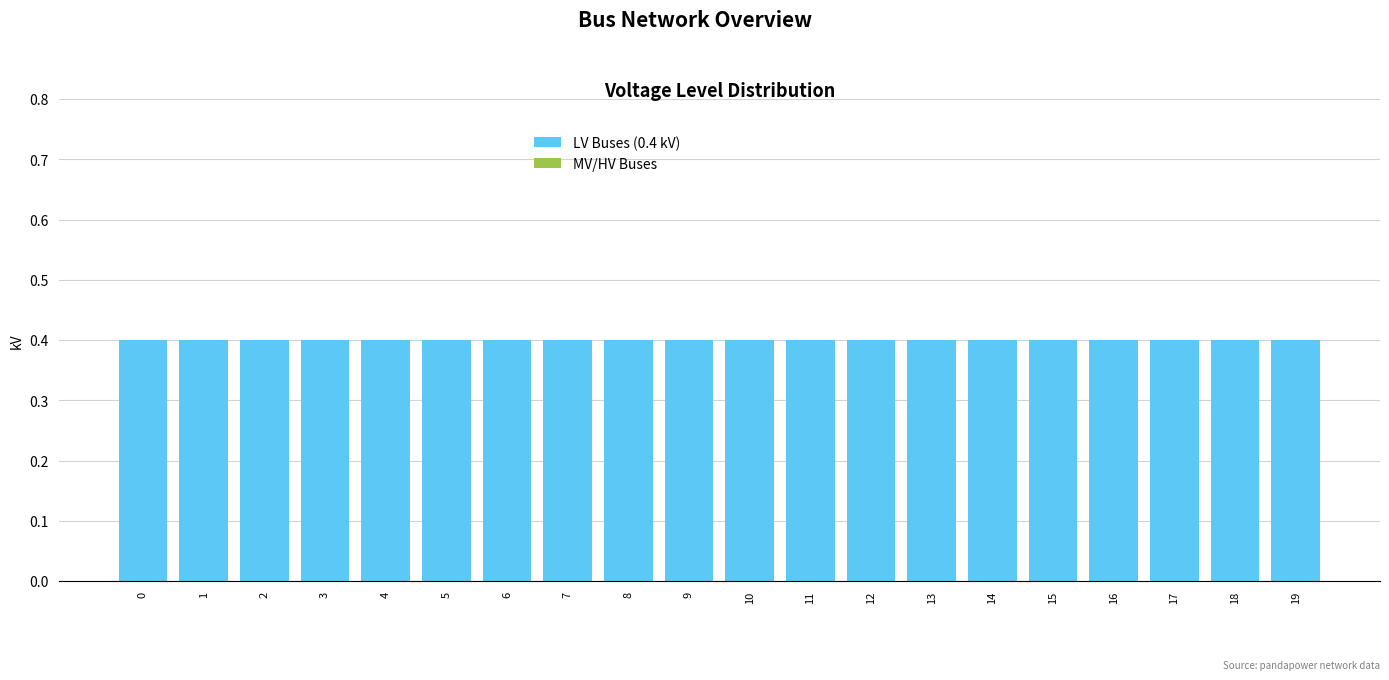

Reading left to right, list all the values displayed in this chart.

LV Buses (0.4 kV): 0.4	0.4	0.4	0.4	0.4	0.4	0.4	0.4	0.4	0.4	0.4	0.4	0.4	0.4	0.4	0.4	0.4	0.4	0.4	0.4
MV/HV Buses: 0.0	0.0	0.0	0.0	0.0	0.0	0.0	0.0	0.0	0.0	0.0	0.0	0.0	0.0	0.0	0.0	0.0	0.0	0.0	0.0